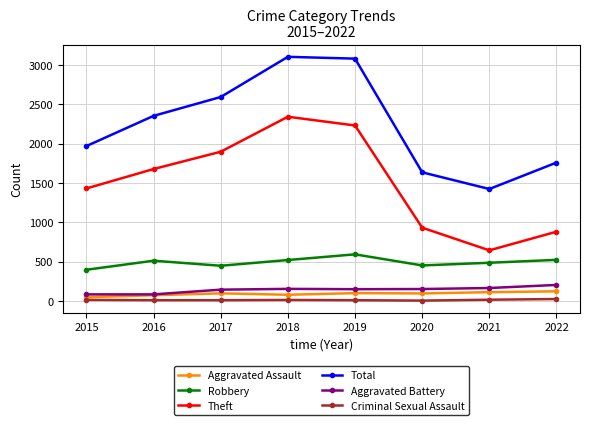

What is the highest value of the Aggravated Battery series?

202